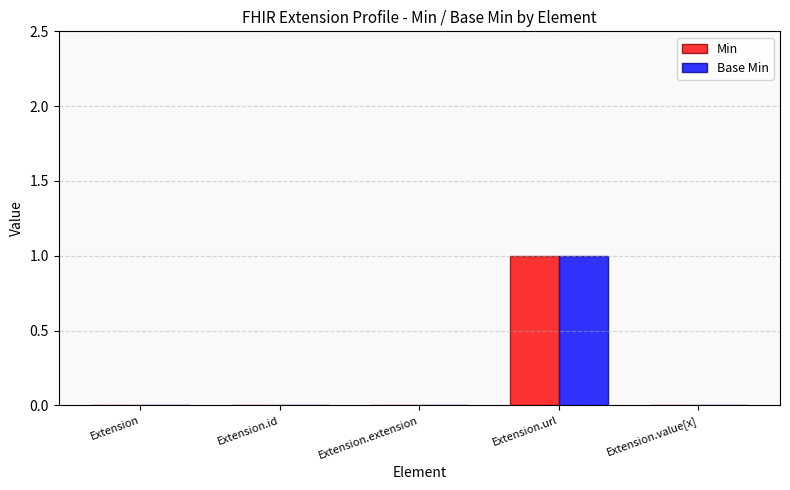

At which category is the sum across all series the highest?

Extension.url